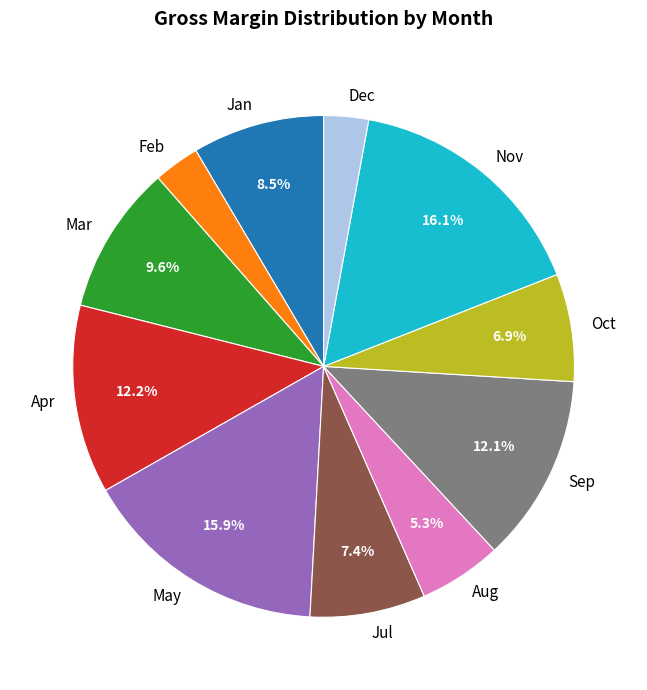

Between May and Feb, which is larger?

May